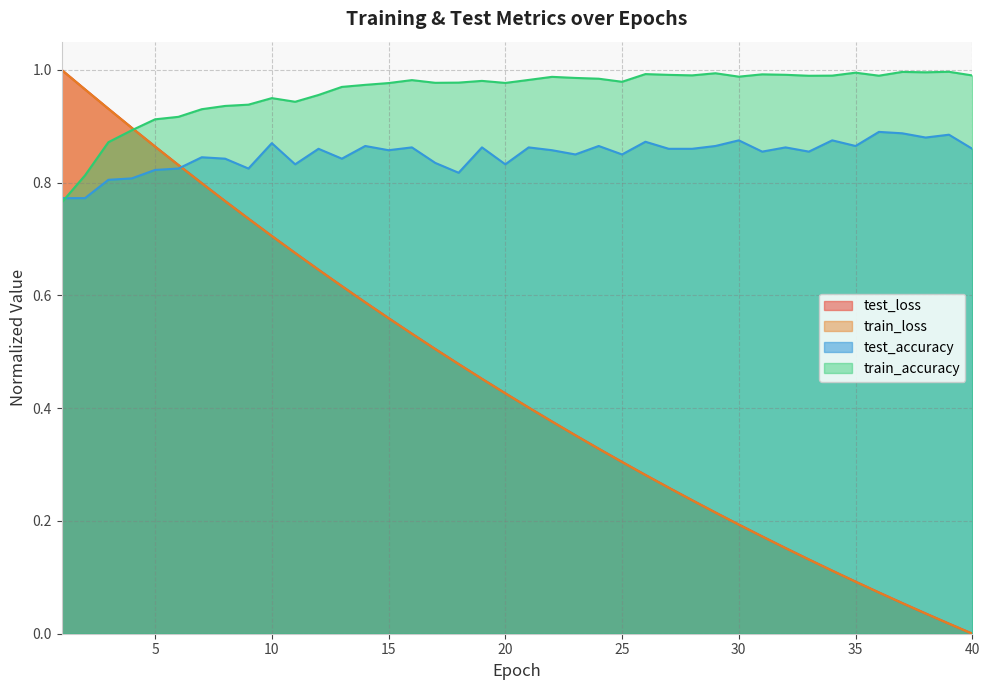

Between 4 and 38, which series saw the biggest shift?

test_loss